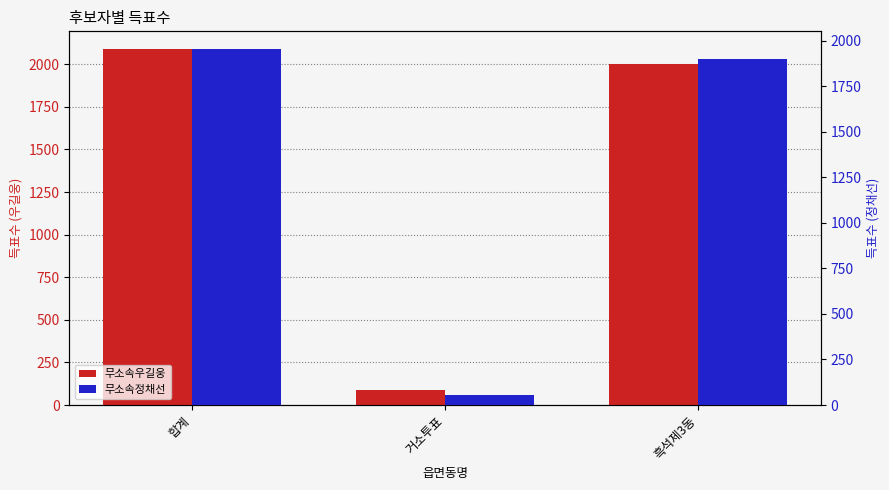

How many series are shown in this chart?

2